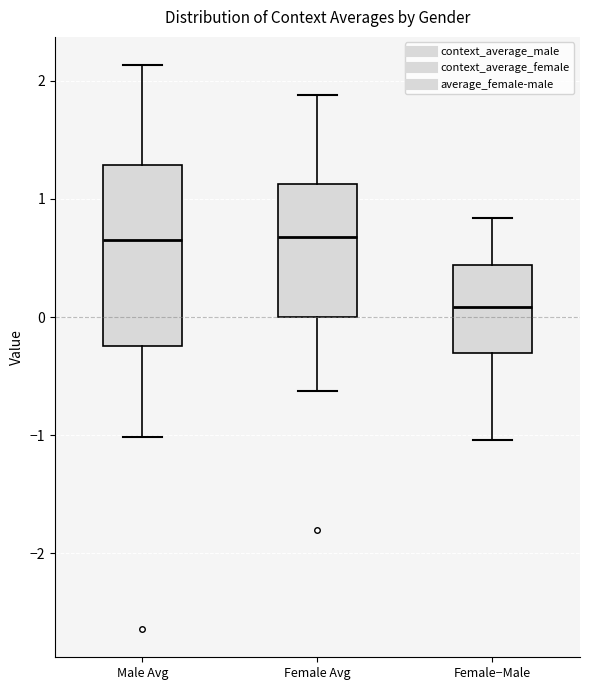

Which box is the tallest, from its lower edge to its upper edge?

Male Avg